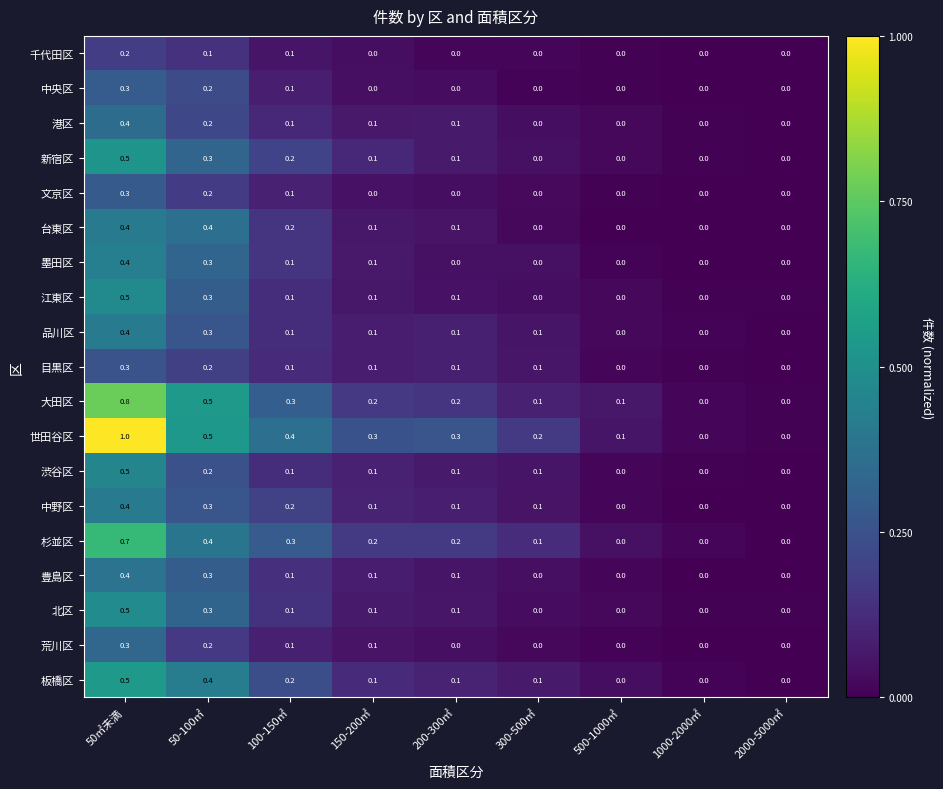

True or false: 北区 has a value of 0.0 at 1000-2000㎡.

True